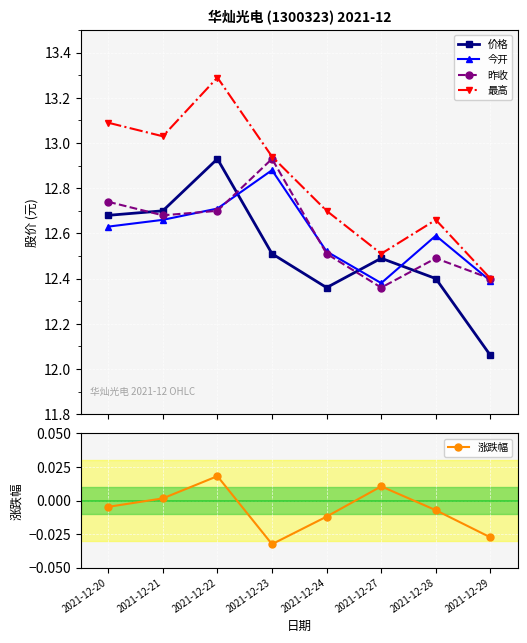

Reading right to left, extract all data points from this chart.

价格: 2021-12-29=12.1	2021-12-28=12.4	2021-12-27=12.5	2021-12-24=12.4	2021-12-23=12.5	2021-12-22=12.9	2021-12-21=12.7	2021-12-20=12.7
今开: 2021-12-29=12.4	2021-12-28=12.6	2021-12-27=12.4	2021-12-24=12.5	2021-12-23=12.9	2021-12-22=12.7	2021-12-21=12.7	2021-12-20=12.6
昨收: 2021-12-29=12.4	2021-12-28=12.5	2021-12-27=12.4	2021-12-24=12.5	2021-12-23=12.9	2021-12-22=12.7	2021-12-21=12.7	2021-12-20=12.7
最高: 2021-12-29=12.4	2021-12-28=12.7	2021-12-27=12.5	2021-12-24=12.7	2021-12-23=12.9	2021-12-22=13.3	2021-12-21=13.0	2021-12-20=13.1
涨跌幅: 2021-12-29=-0.0	2021-12-28=-0.0	2021-12-27=0.0	2021-12-24=-0.0	2021-12-23=-0.0	2021-12-22=0.0	2021-12-21=0.0	2021-12-20=-0.0